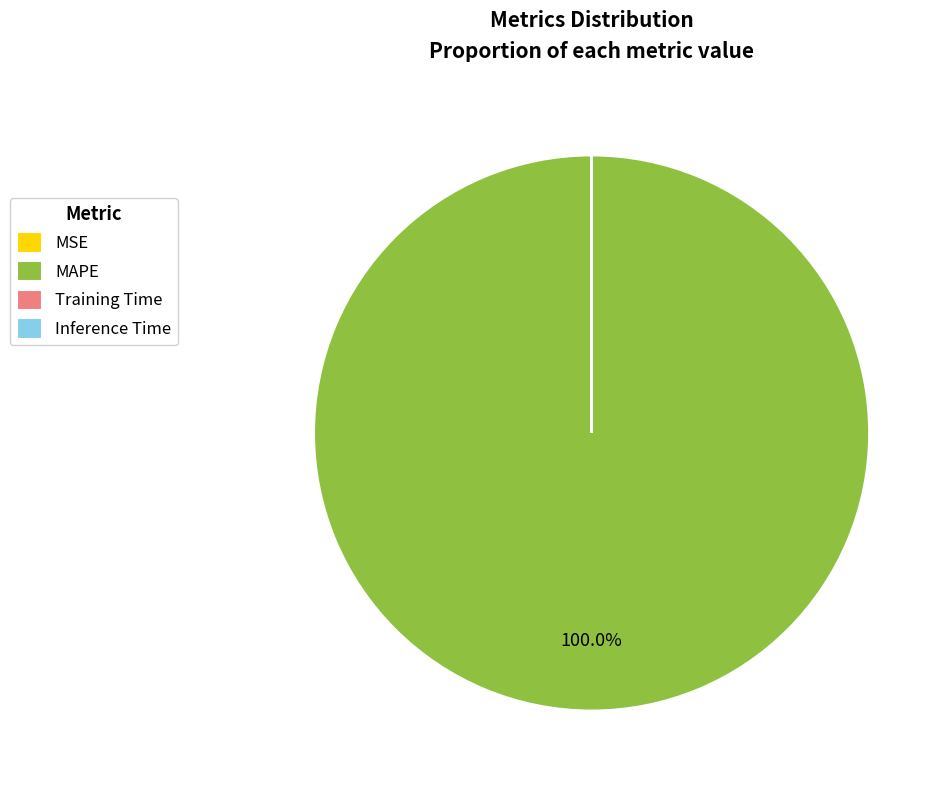

What is the largest slice in the pie chart?

MAPE